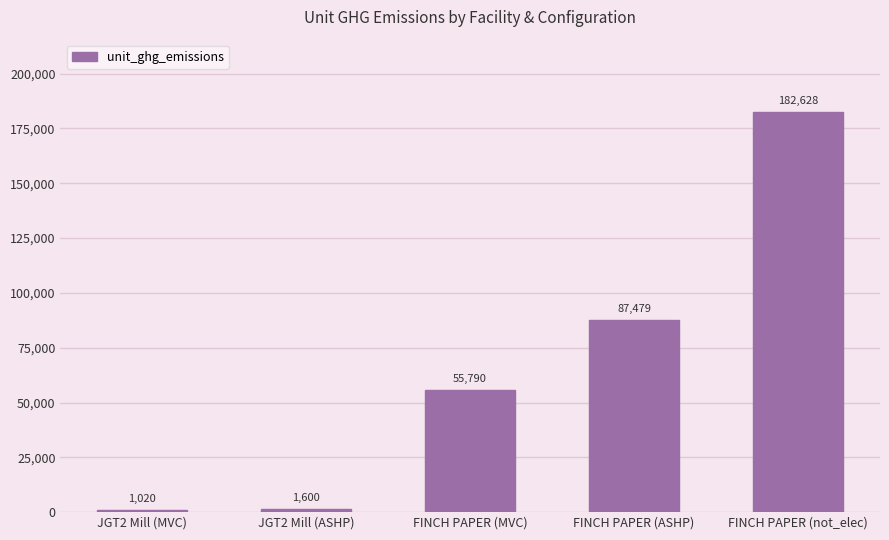

Is it true that the value at JGT2 Mill (MVC) is 1020.5?

True